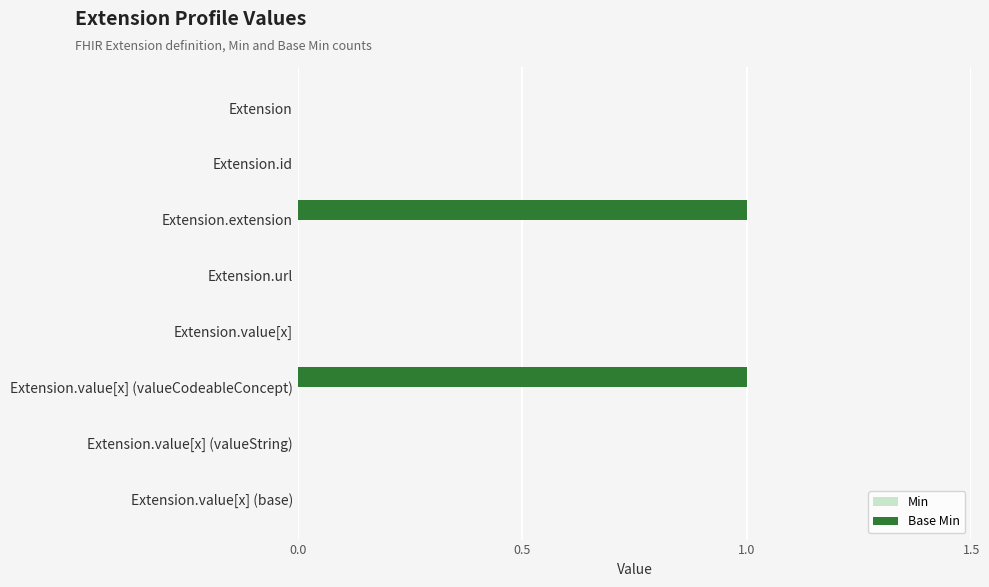

True or false: the data shows 0 at Extension.url.

True